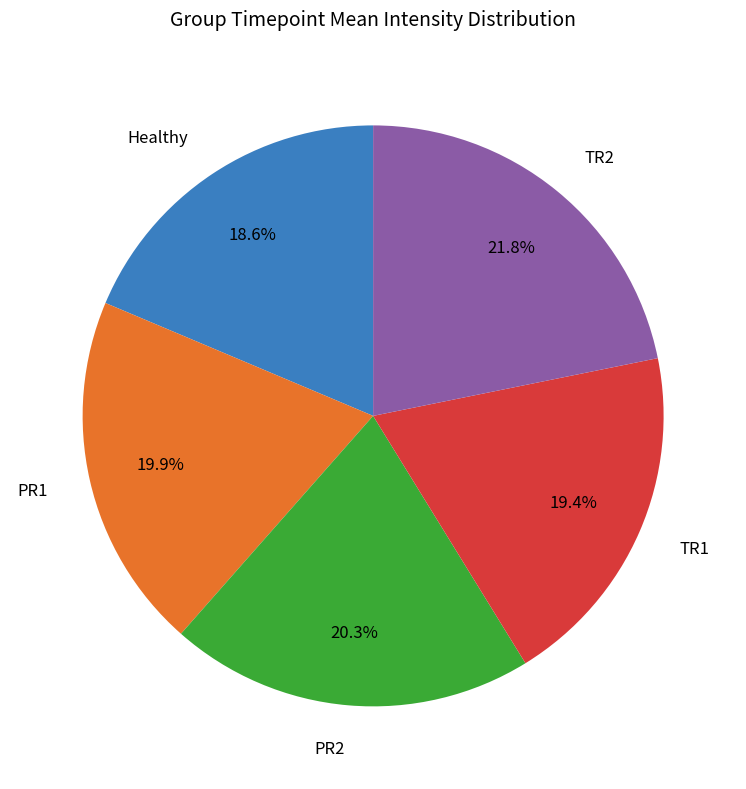

Between TR2 and Healthy, which is larger?

TR2